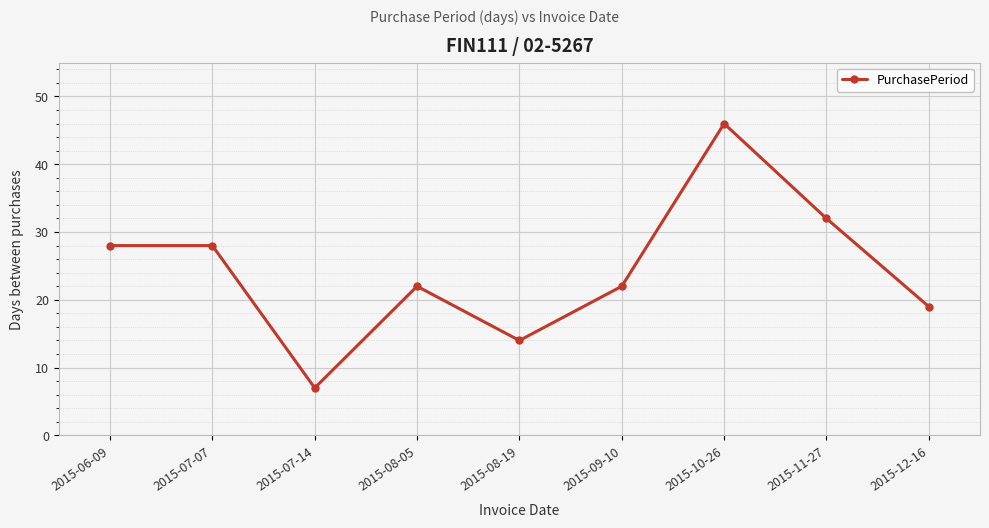

Read the value at 2015-07-14.

7